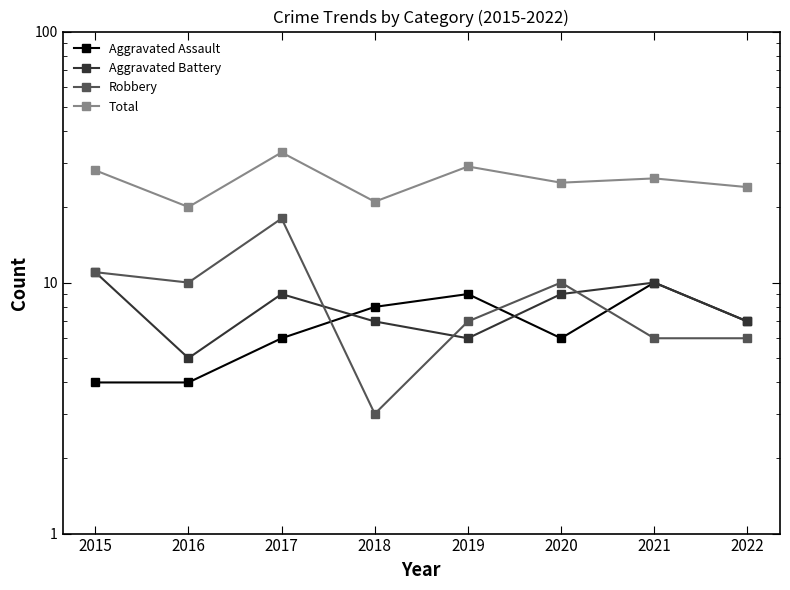

What is the value of the Robbery point at the 6th from the left?

10